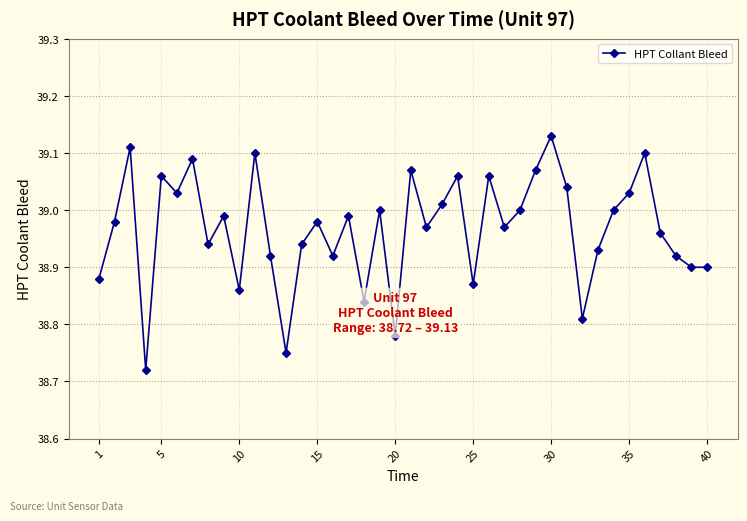

True or false: the data has more than 0 interior local peaks.

True